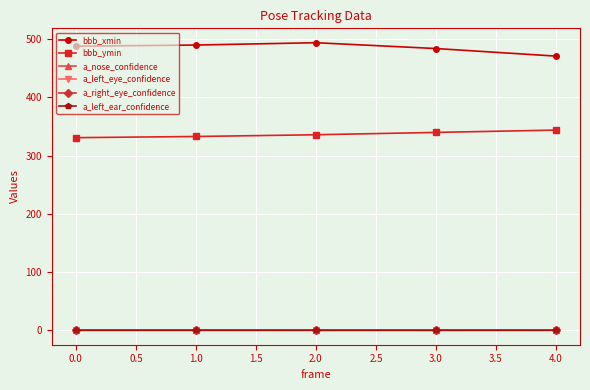

At how many categories does at least one series exceed 18?

5